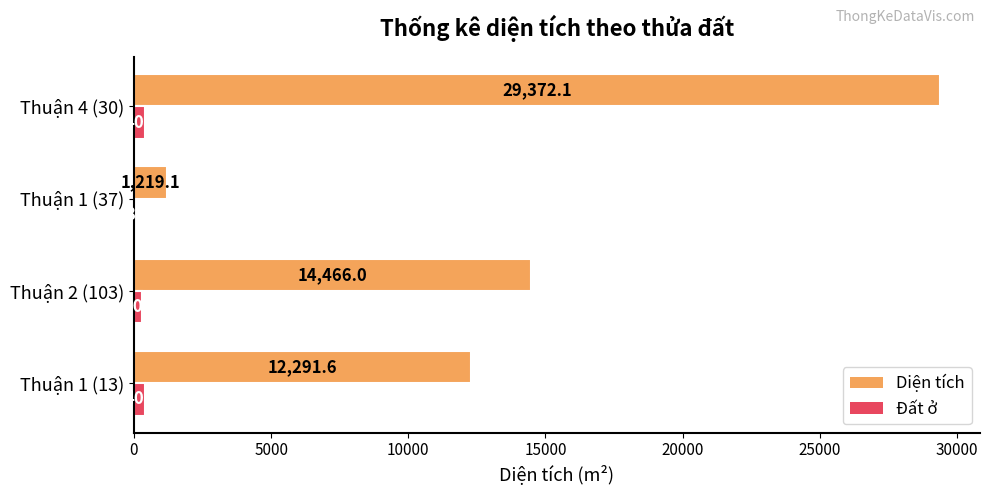

Between Thuận 2 (103) and Thuận 4 (30), which series saw the biggest shift?

Diện tích